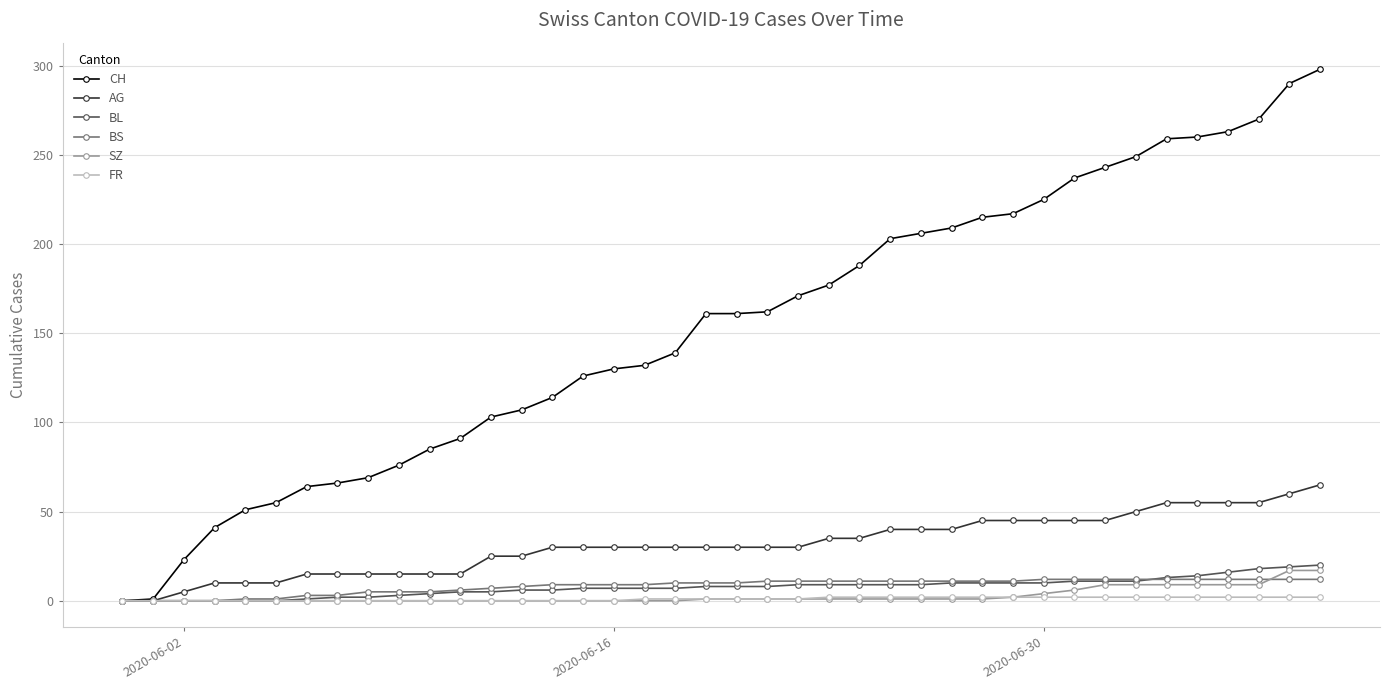

What is the greatest value displayed?

298